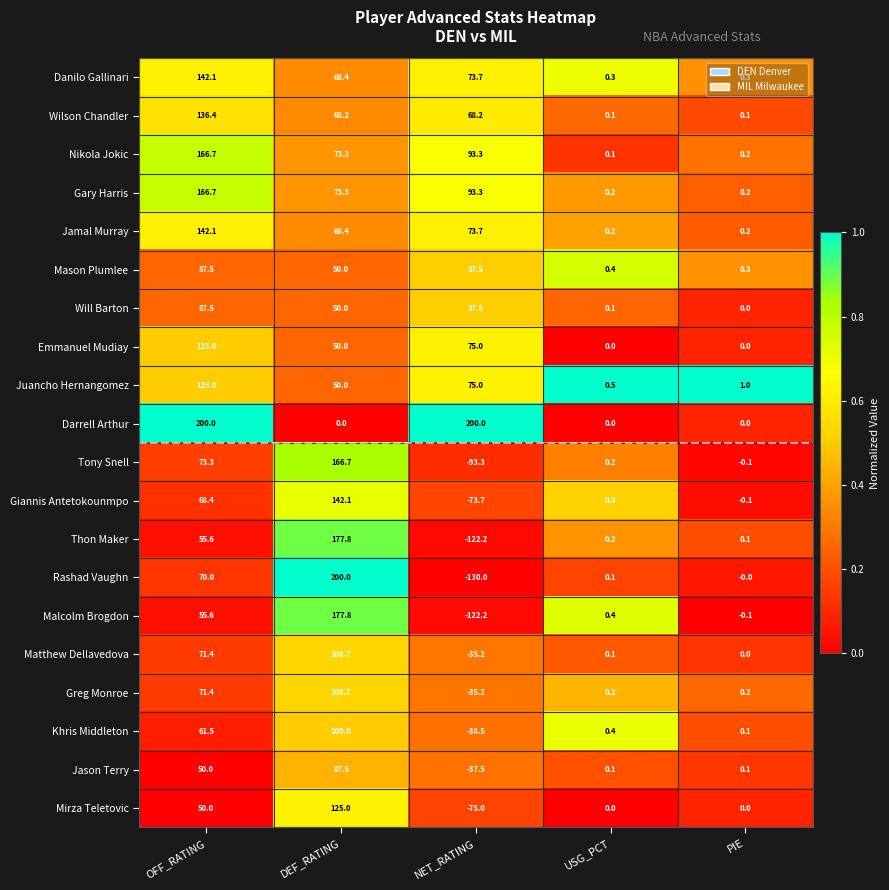

What is the spread (max minus min) of values at DEF_RATING?

200.0